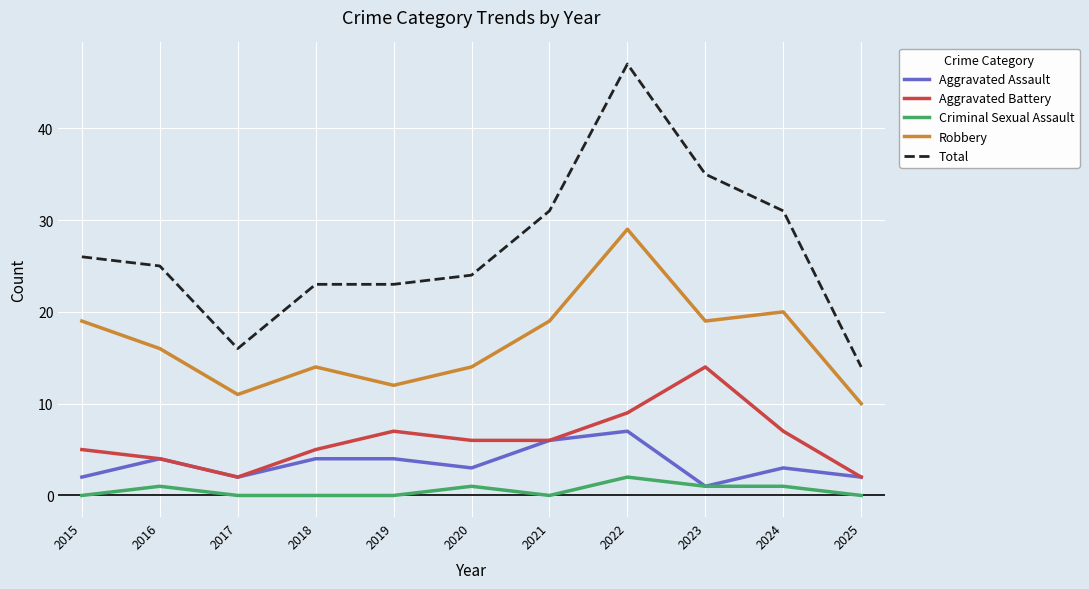

True or false: Aggravated Battery and Criminal Sexual Assault cross at least once.

False